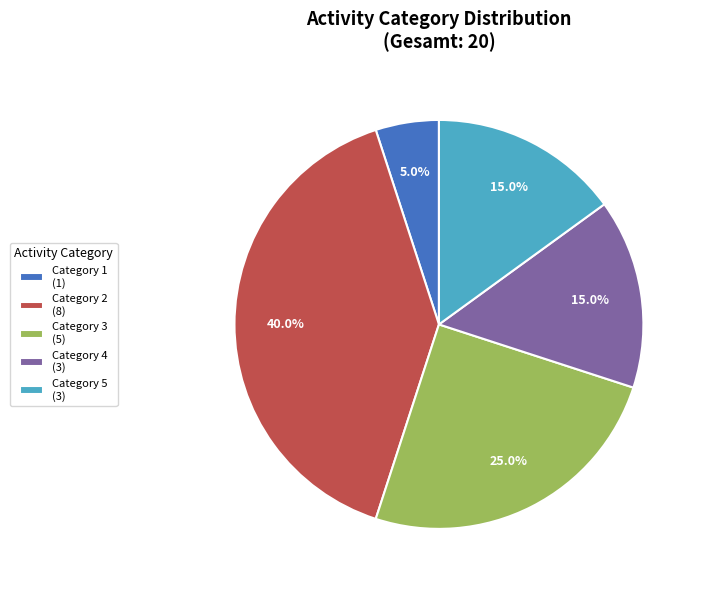

What is the smallest slice in the pie chart?

Category 1 (1)